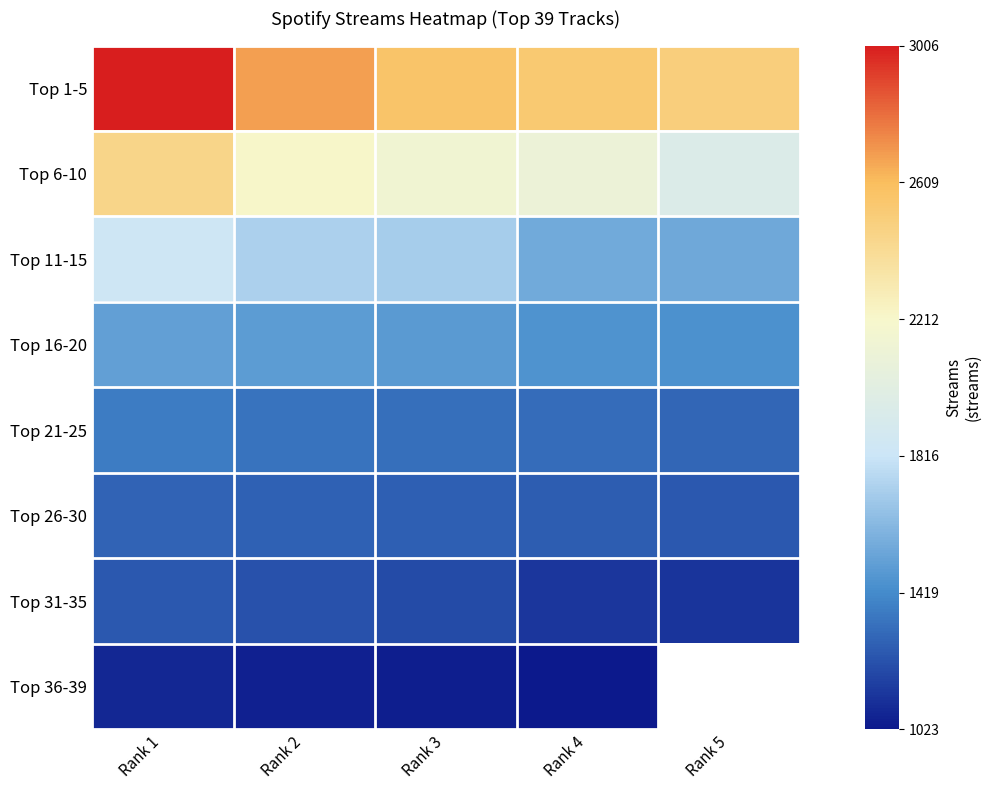

What is the difference between the second highest and minimum values in the Top 11-15 series?

178.0